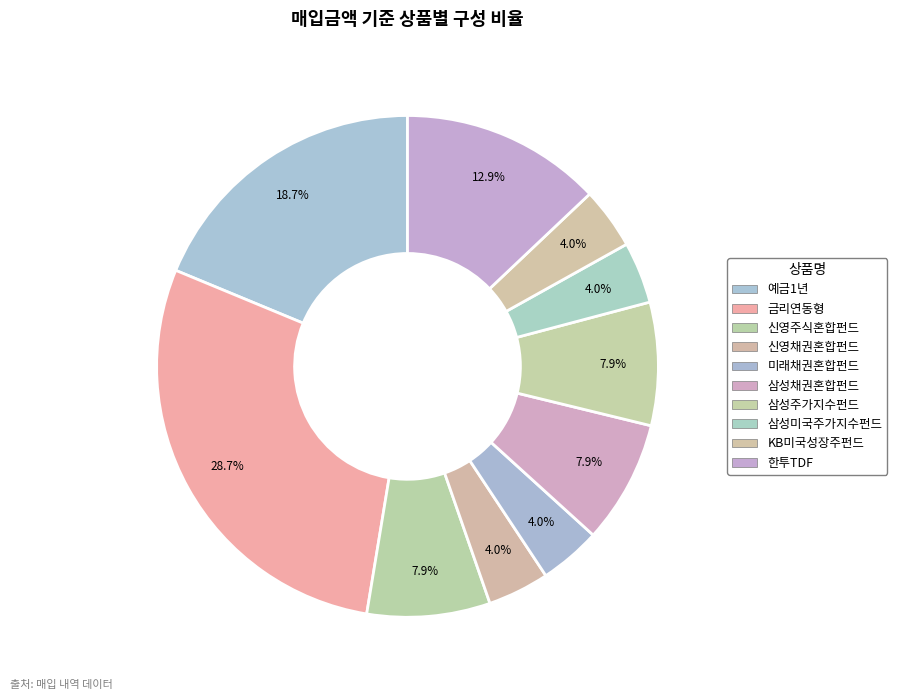

How many slices are in this pie chart?

10